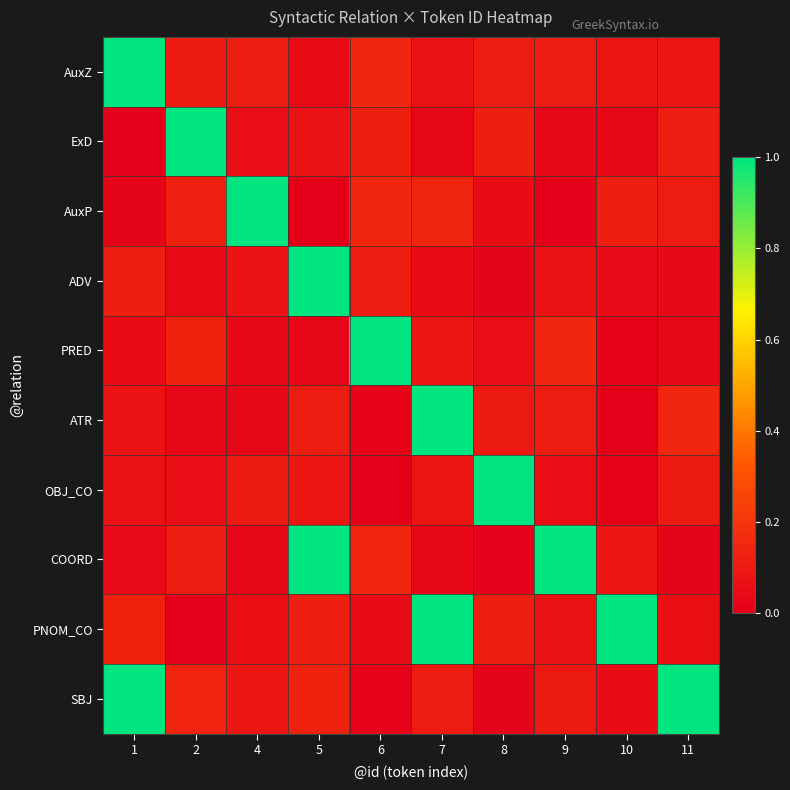

Count the number of categories in the chart.

10